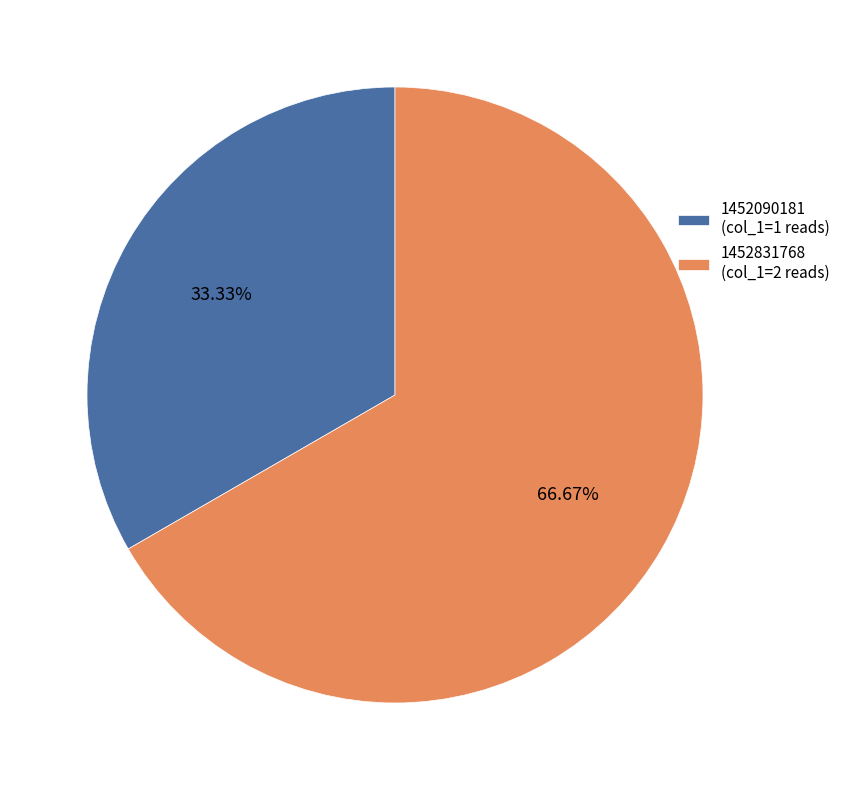

Do 1452090181 (col_1=1 reads) and 1452831768 (col_1=2 reads) together represent more than half of the pie?

Yes